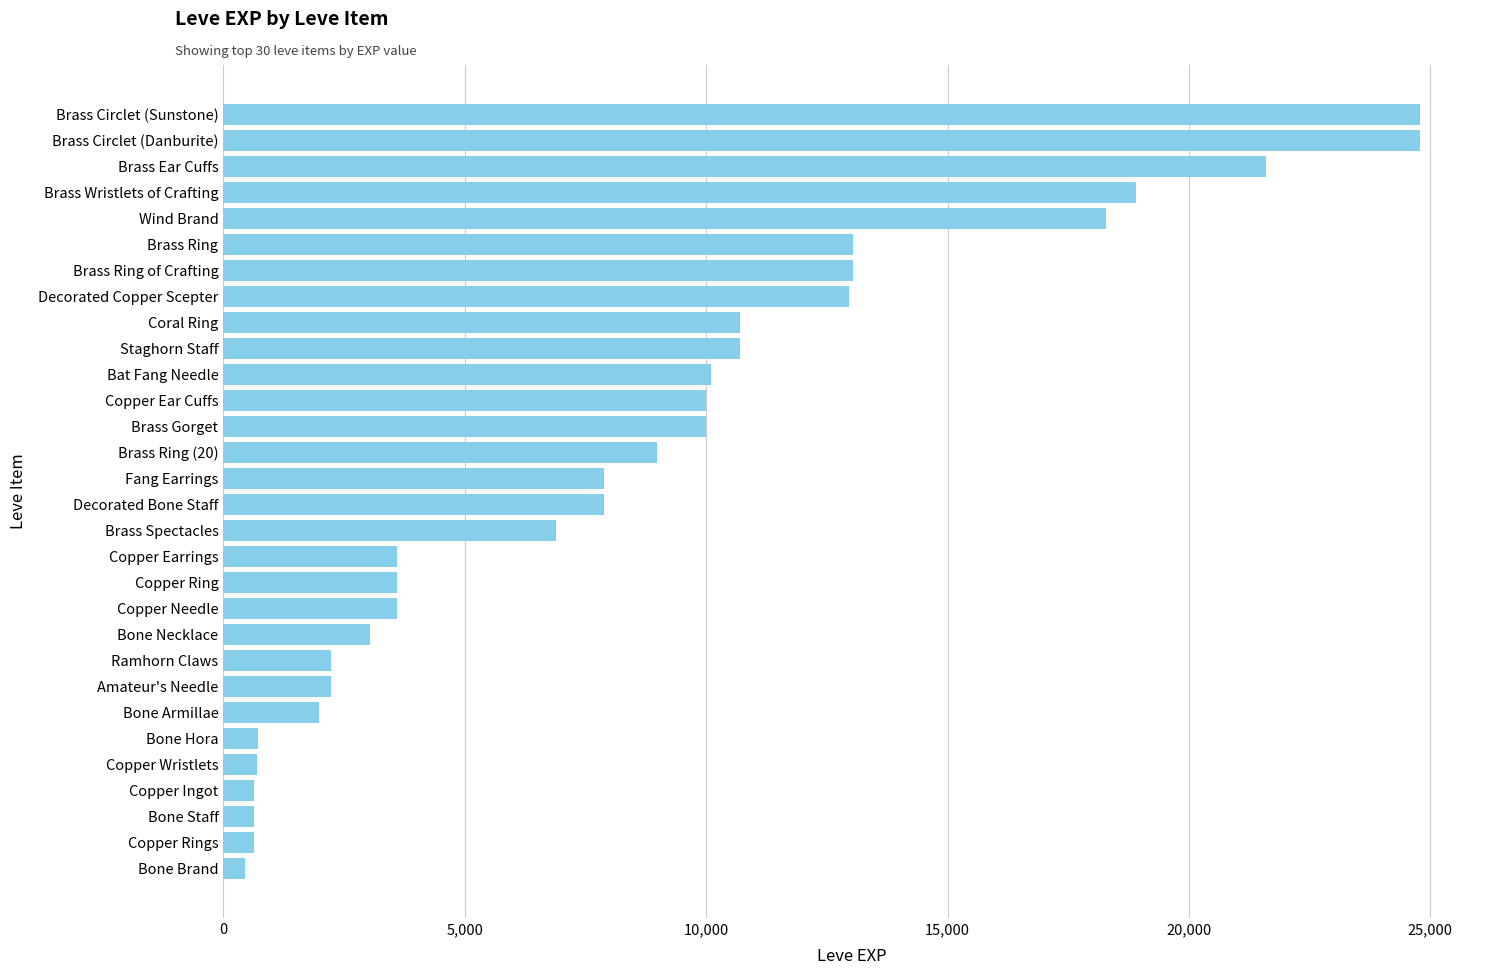

Does the chart contain any negative values?

No